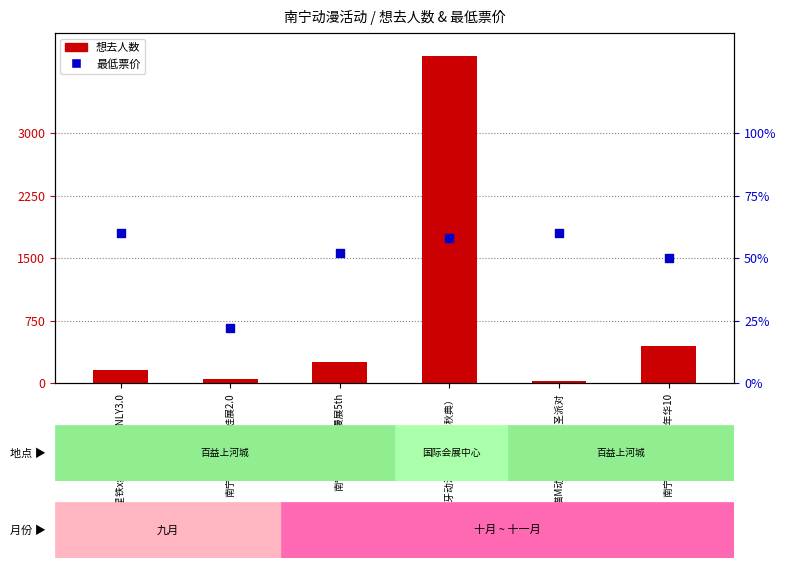

Which series reaches the maximum Y coordinate?

想去人数